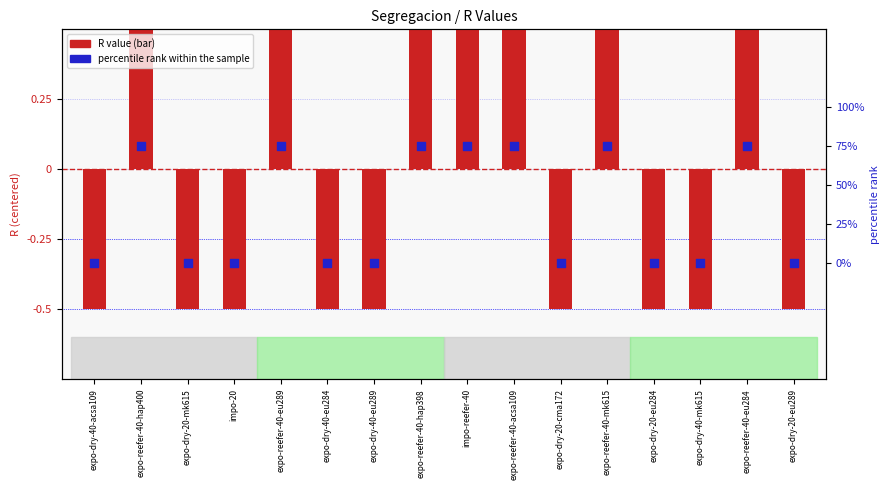

At how many categories does at least one series exceed 6?

7